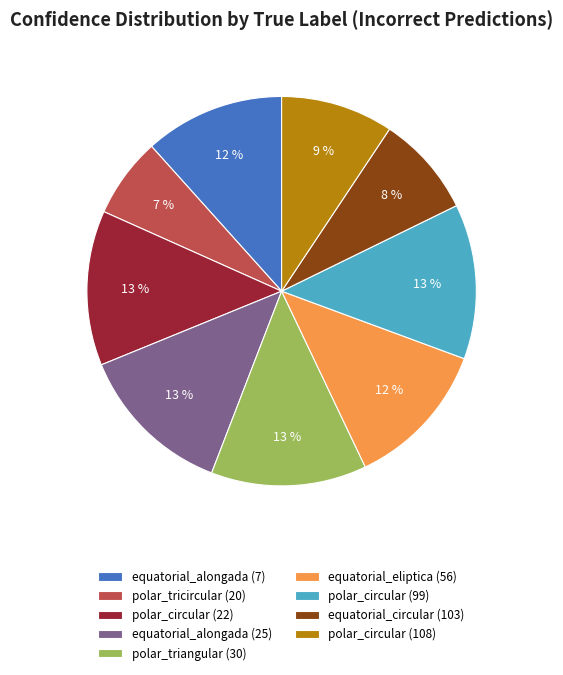

Combined, do equatorial_alongada (25) and equatorial_circular (103) account for over 50%?

No